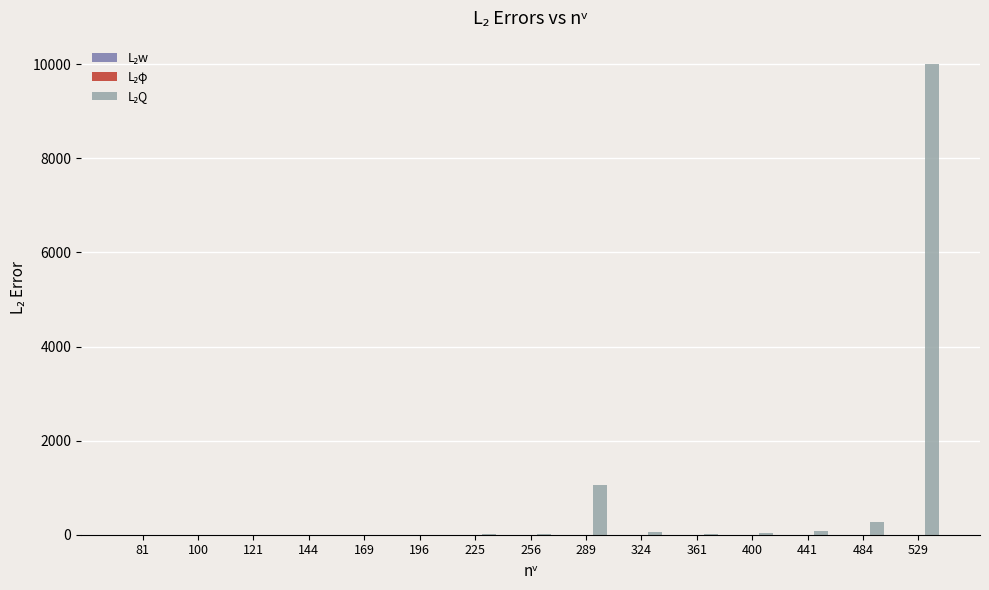

At which category is the sum across all series the highest?

529